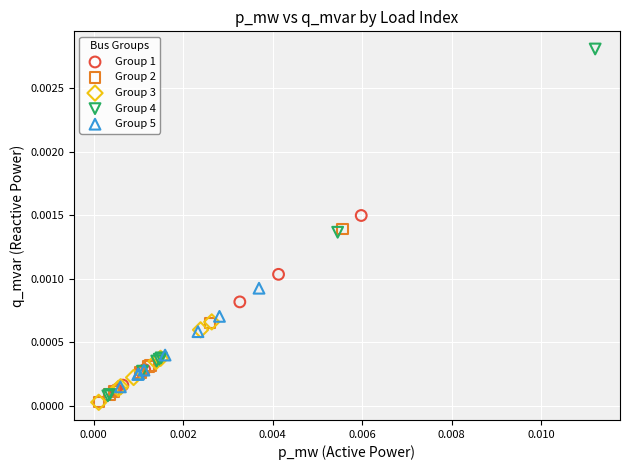

Which series has the largest Y range (max minus min)?

Group 4